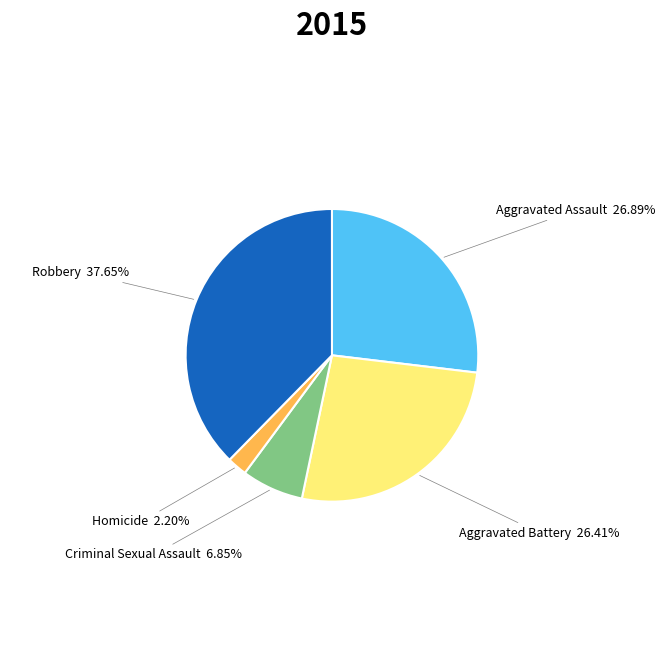

To the nearest percent, what portion does Homicide represent?

2%